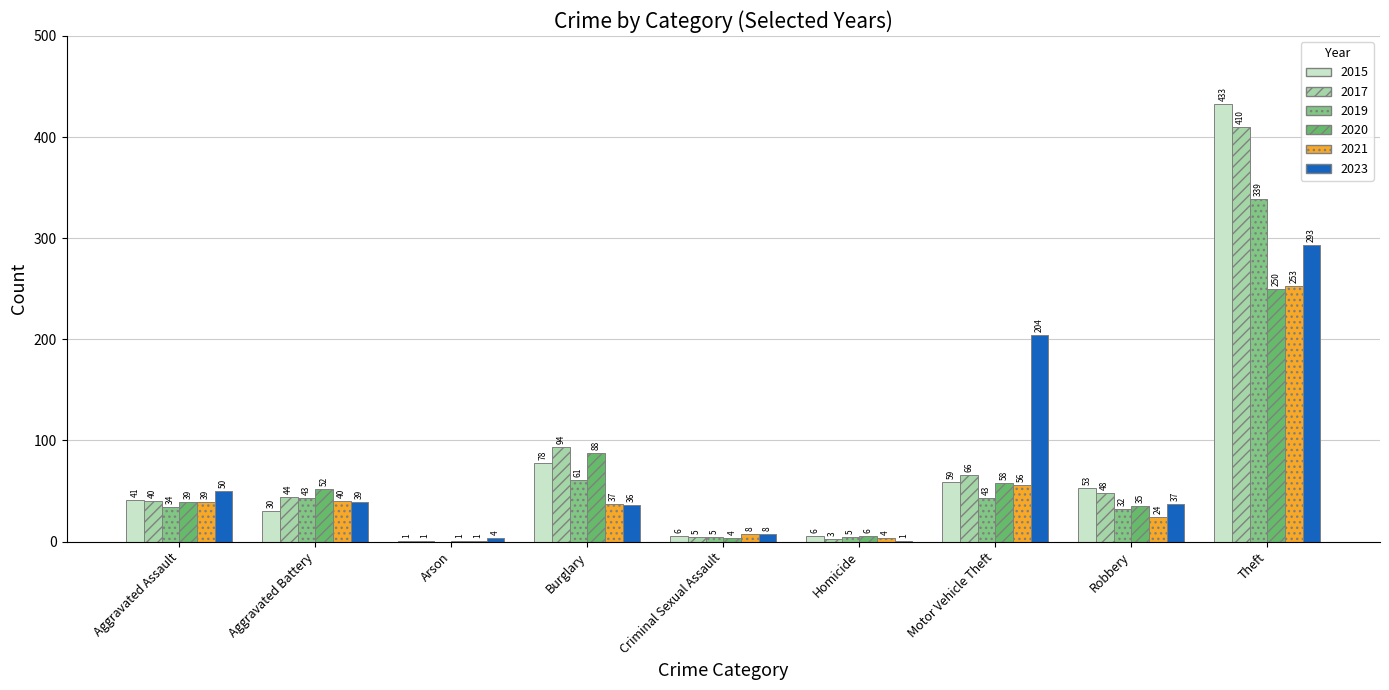

How many data points does each series have?

9